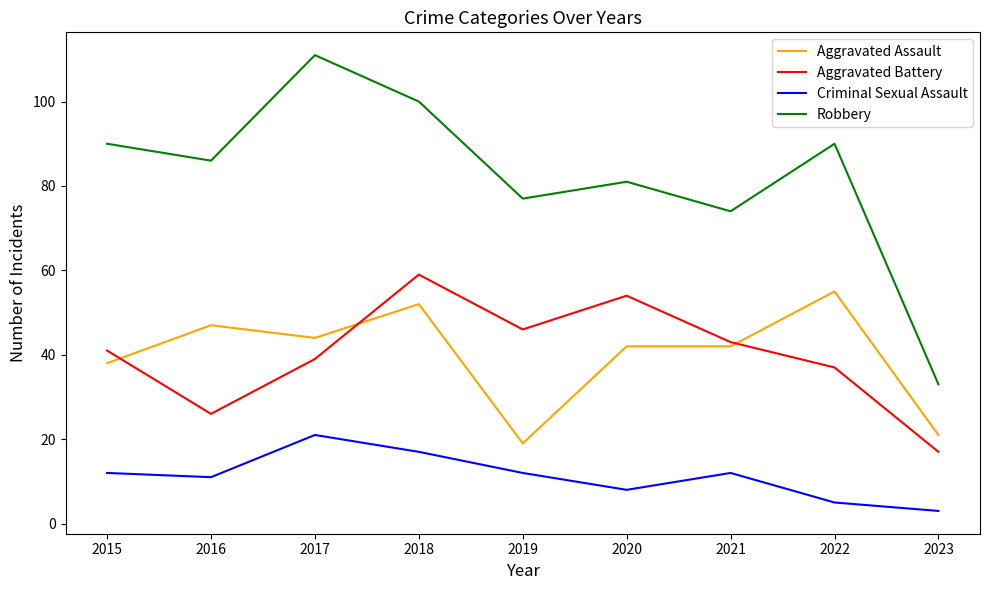

What are all the series names shown in the legend?

Aggravated Assault, Aggravated Battery, Criminal Sexual Assault, Robbery